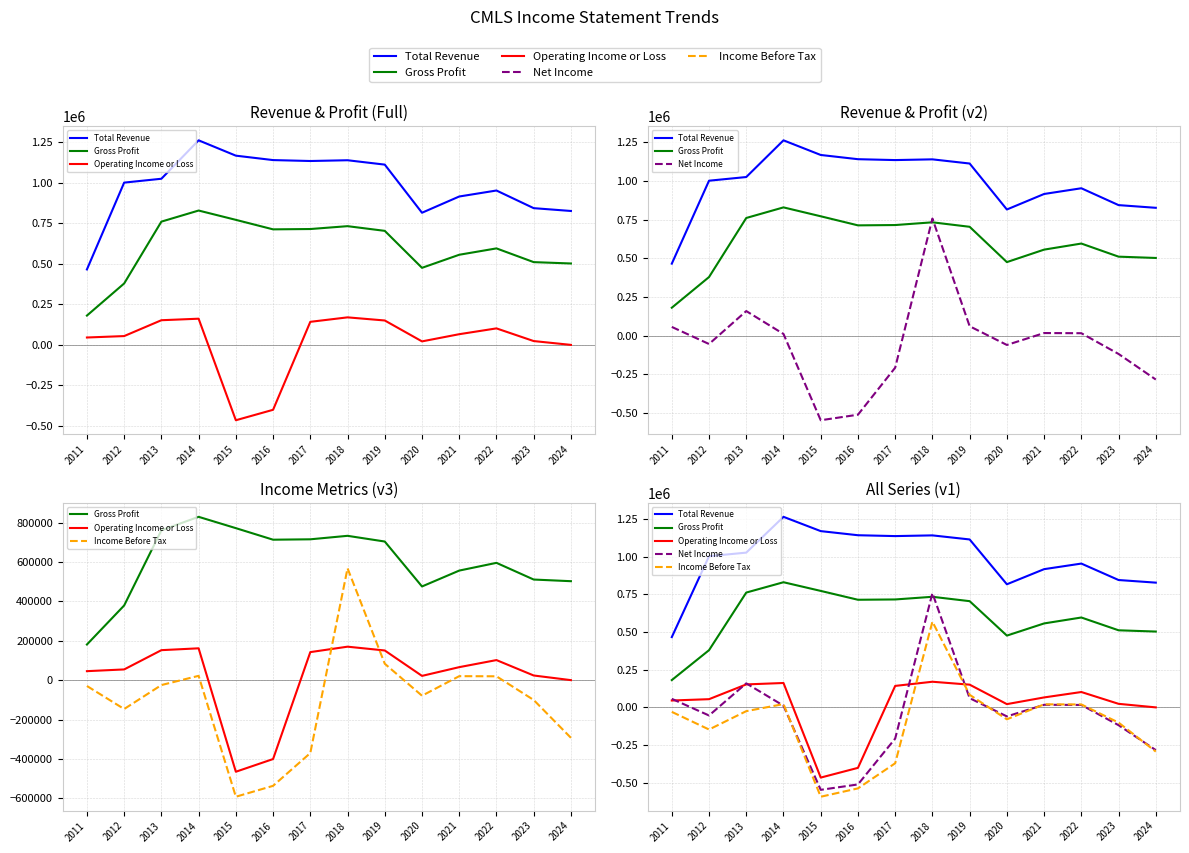

Is the value of Gross Profit at 2022 greater than the value of Total Revenue at 2019?

No